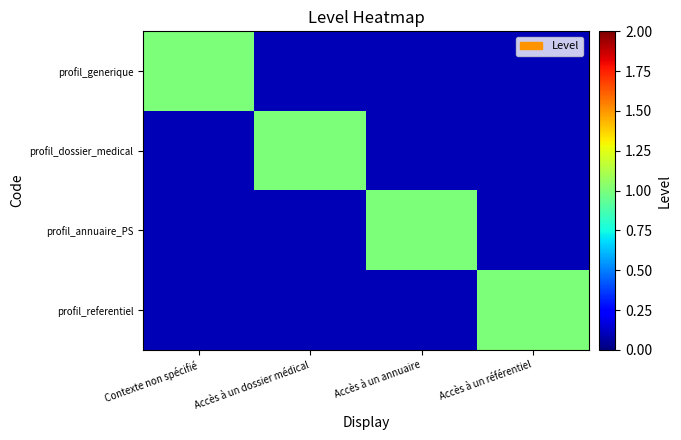

Rank the series at Accès à un annuaire from highest to lowest value.

profil_annuaire_PS, profil_generique, profil_dossier_medical, profil_referentiel